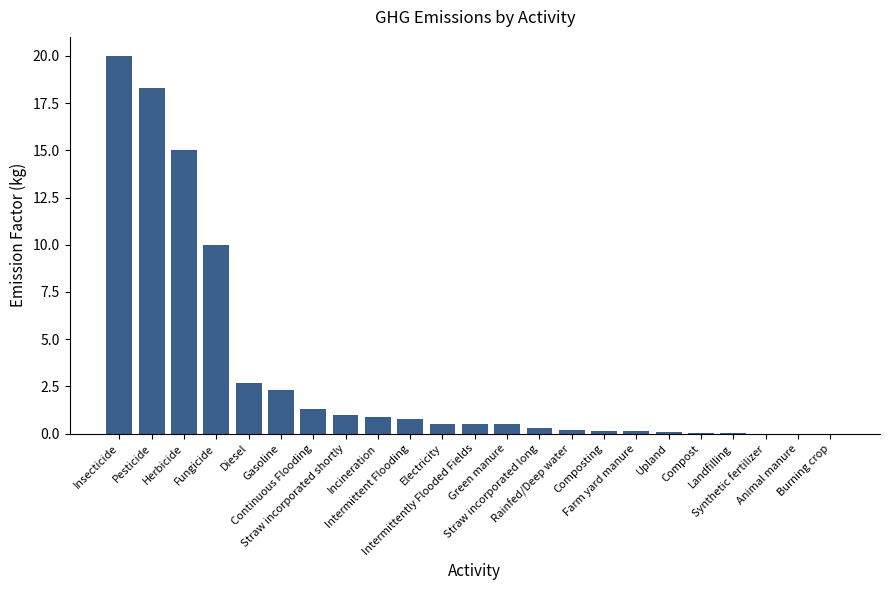

Which category has the highest value across all series?

Insecticide